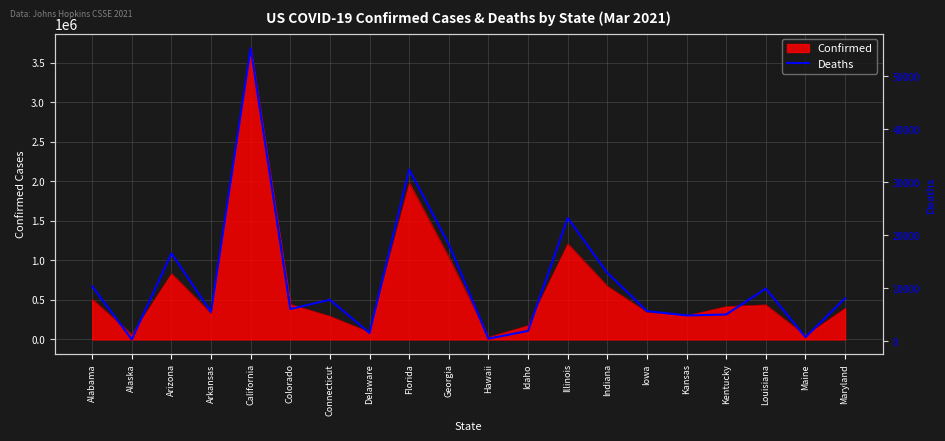

At which category does the data reach its first local valley?

Alaska